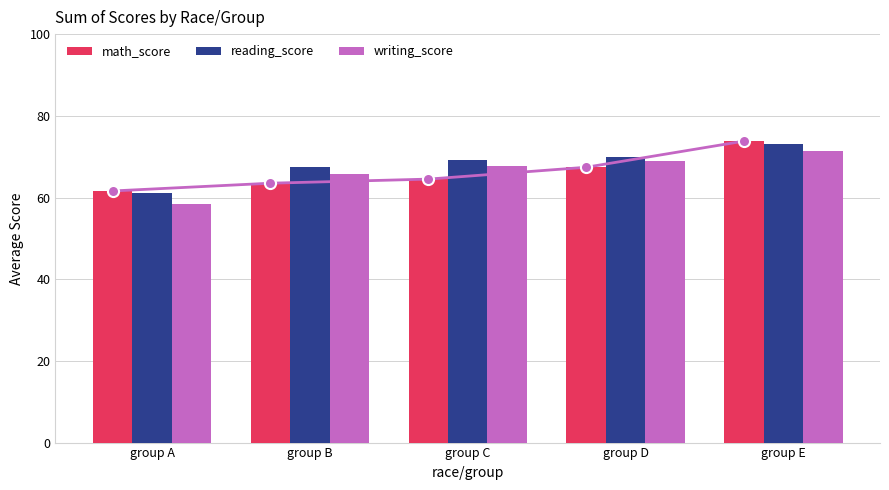

What is the value of the math_score bar at the 3rd from the left?

64.5